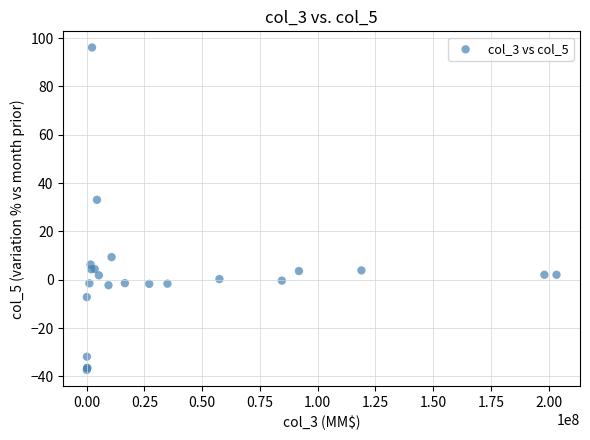

What Y value in the scatter plot is closest to 29?

33.0